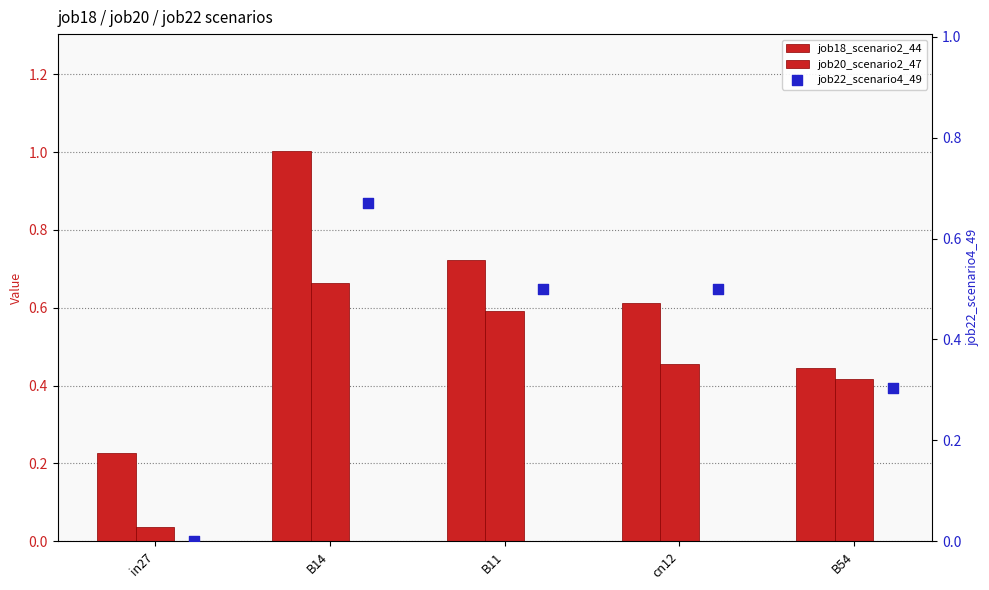

Which series has the largest total across all categories?

job18_scenario2_44